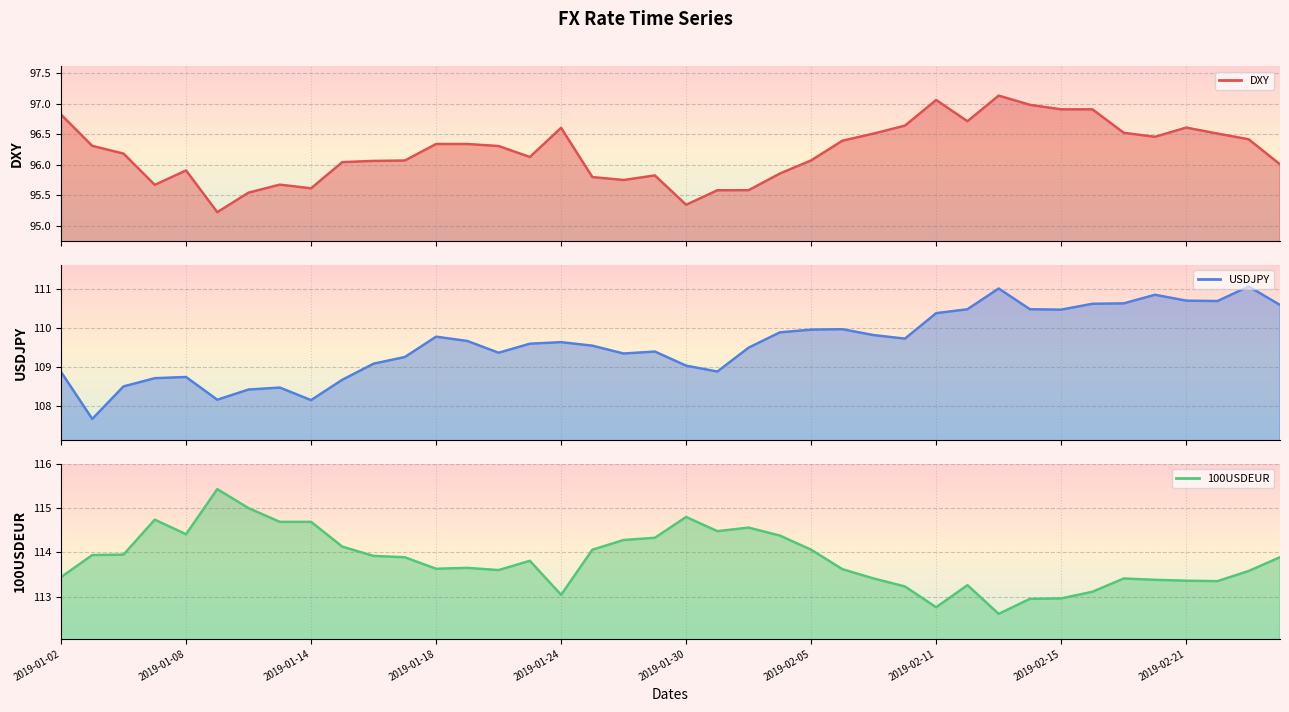

What position from the left is 19?

20